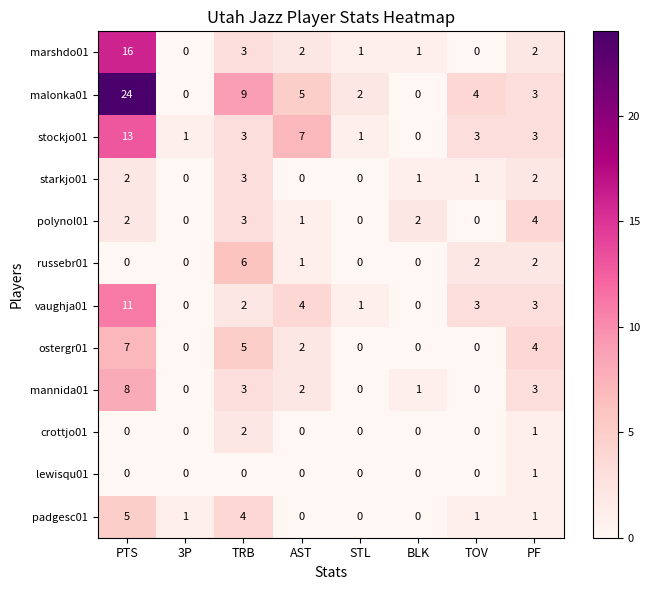

At how many categories does at least one series exceed 20?

1